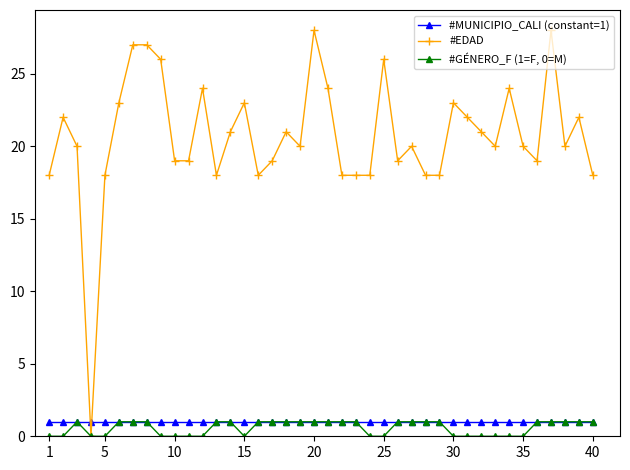

Which series has the largest range (max minus min)?

#EDAD